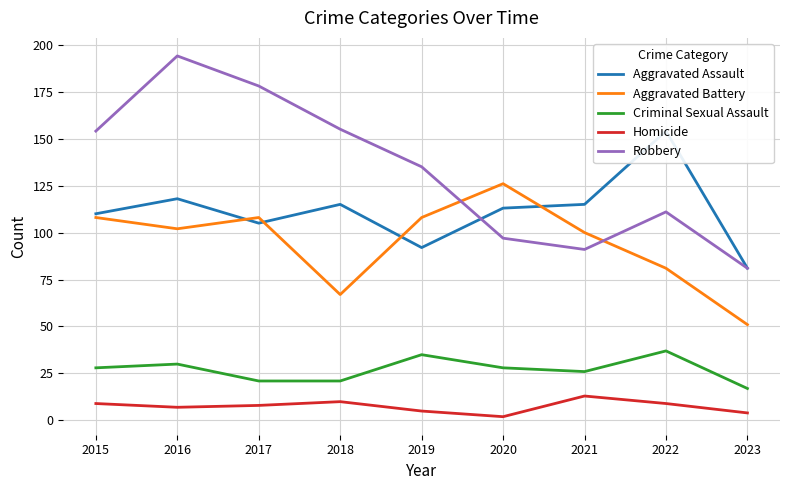

What are all the series names shown in the legend?

Aggravated Assault, Aggravated Battery, Criminal Sexual Assault, Homicide, Robbery